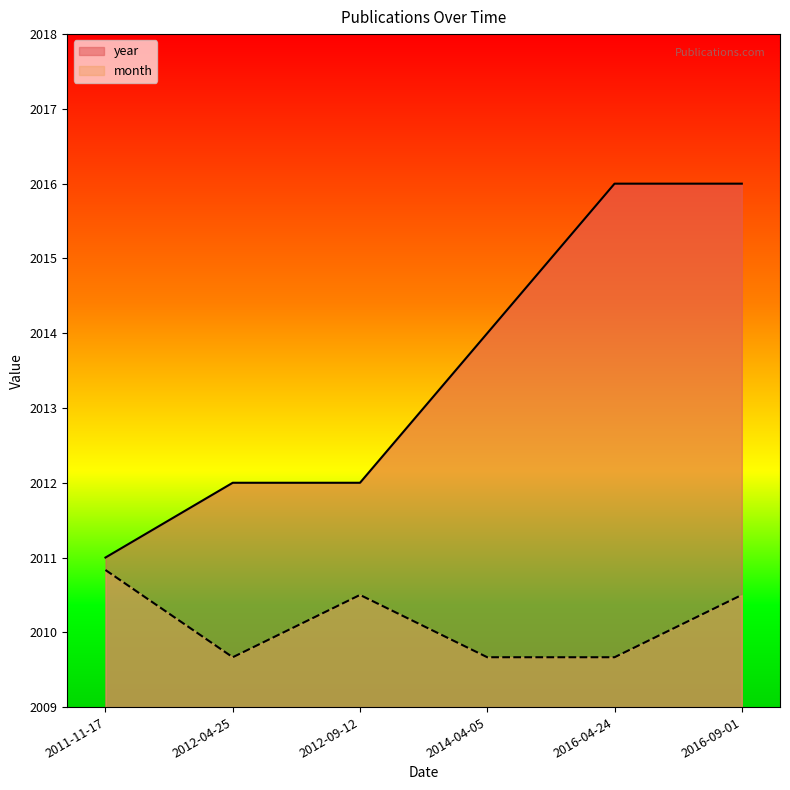

How many month values are between 2009 and 2010?

3